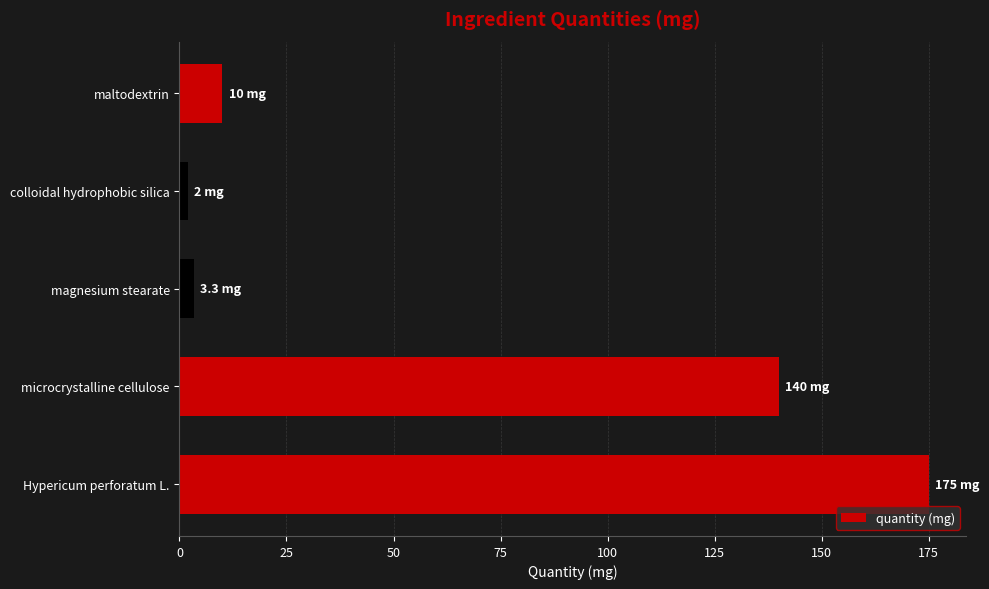

Approximately how many times larger is the value at Hypericum perforatum L. compared to microcrystalline cellulose?

1.2